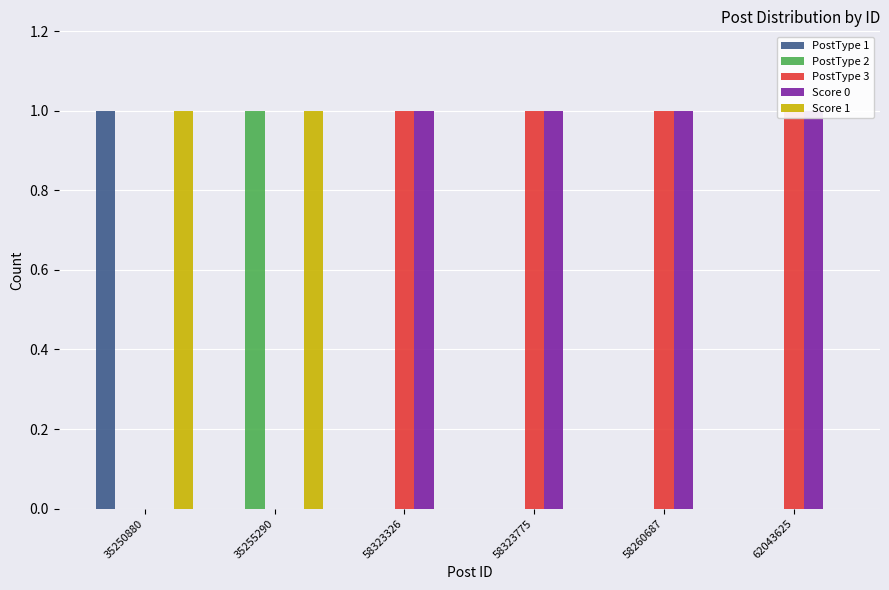

Which series has the largest range (max minus min)?

PostType 1